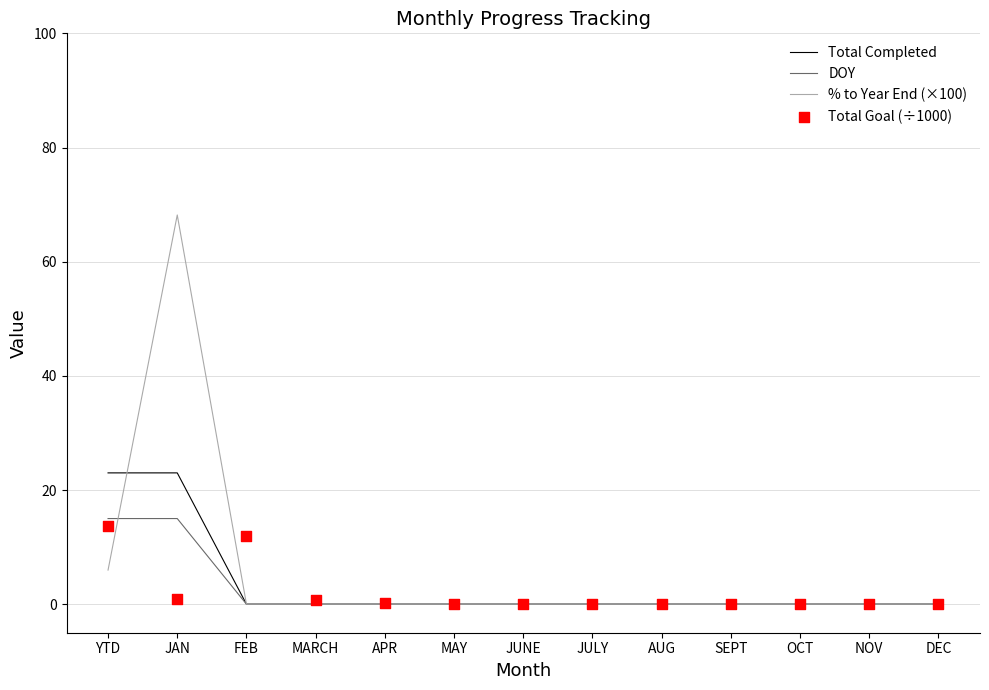

At how many categories does at least one series exceed 1?

3